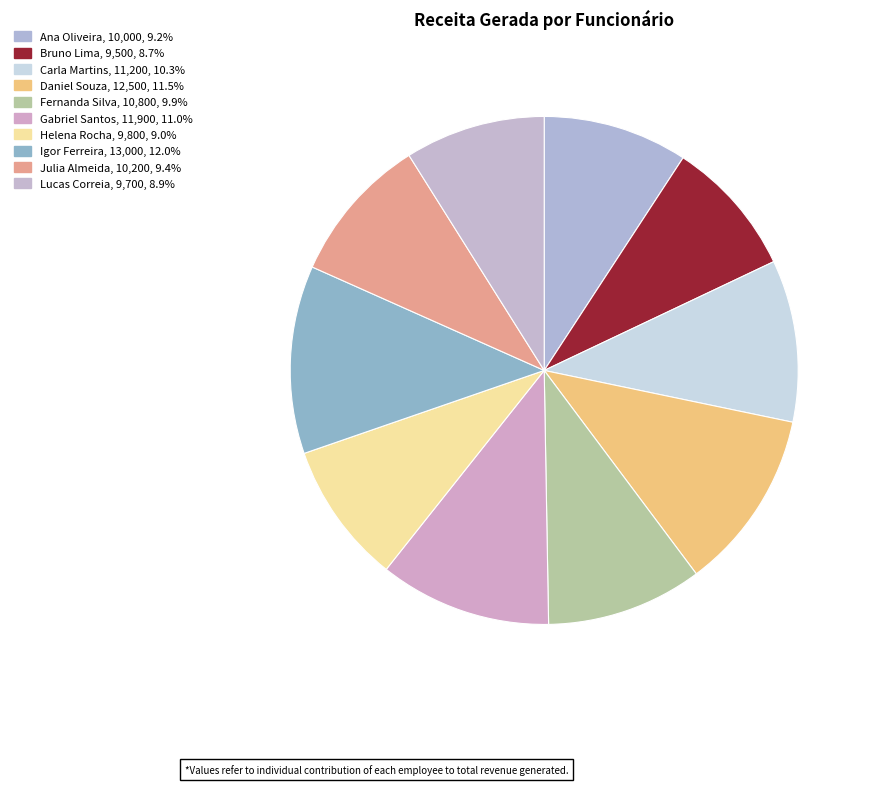

How many slices are in this pie chart?

10